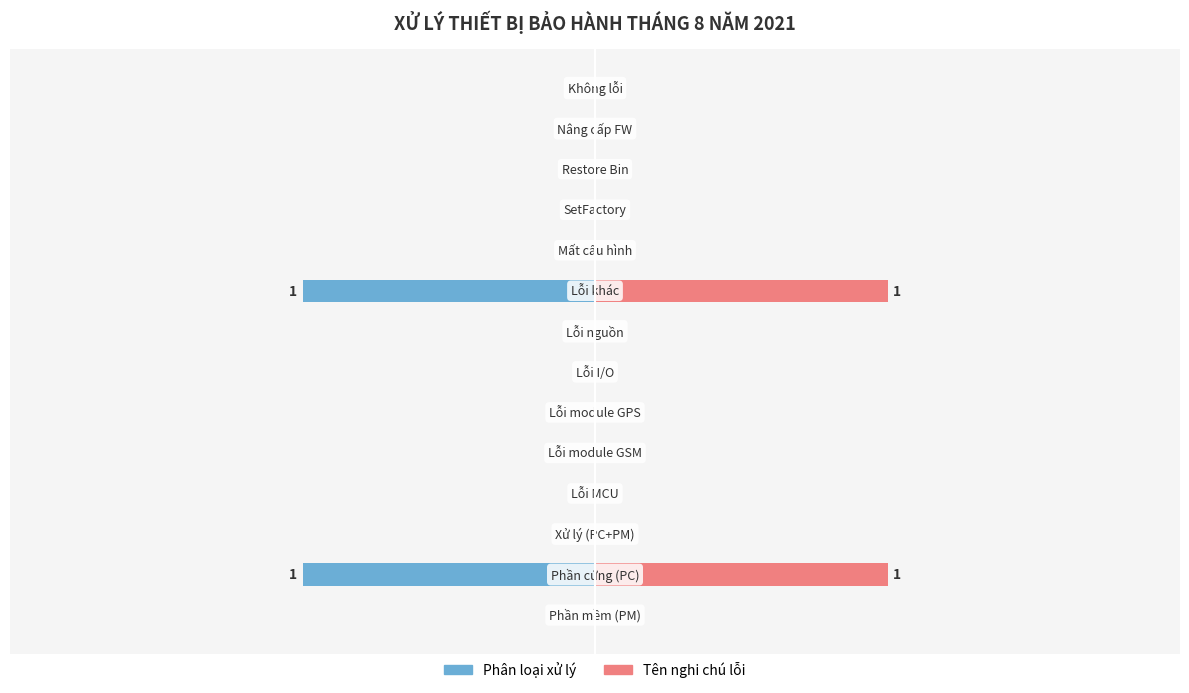

How many negative values does the Phân loại xử lý series have?

2